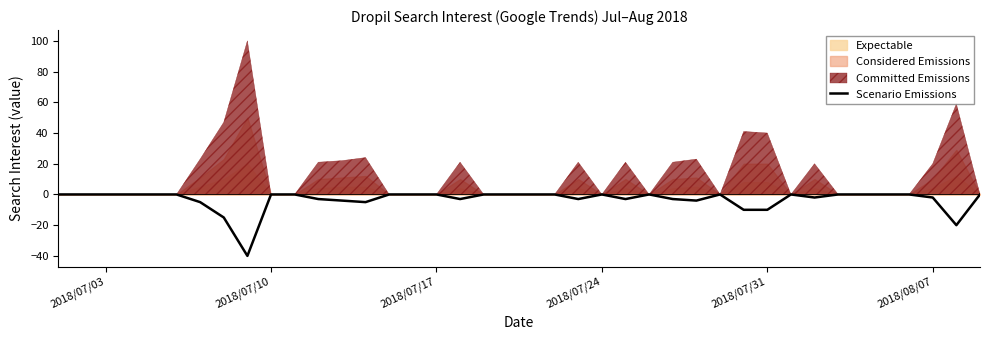

Is it true that Scenario Emissions equals -10 at 2018/07/31?

True